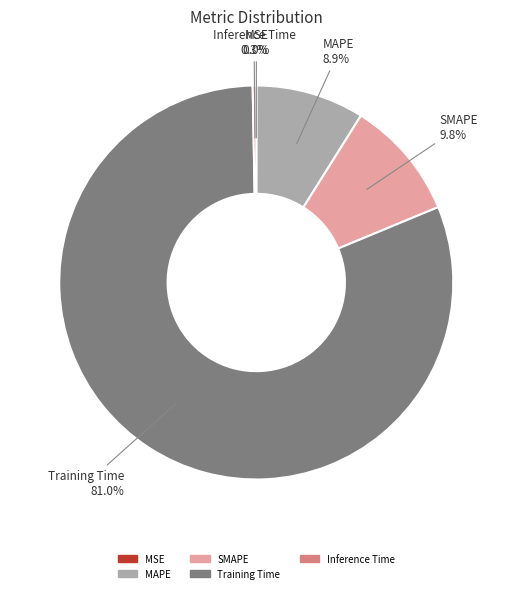

What percentage is NOT represented by Inference Time?

99.7%